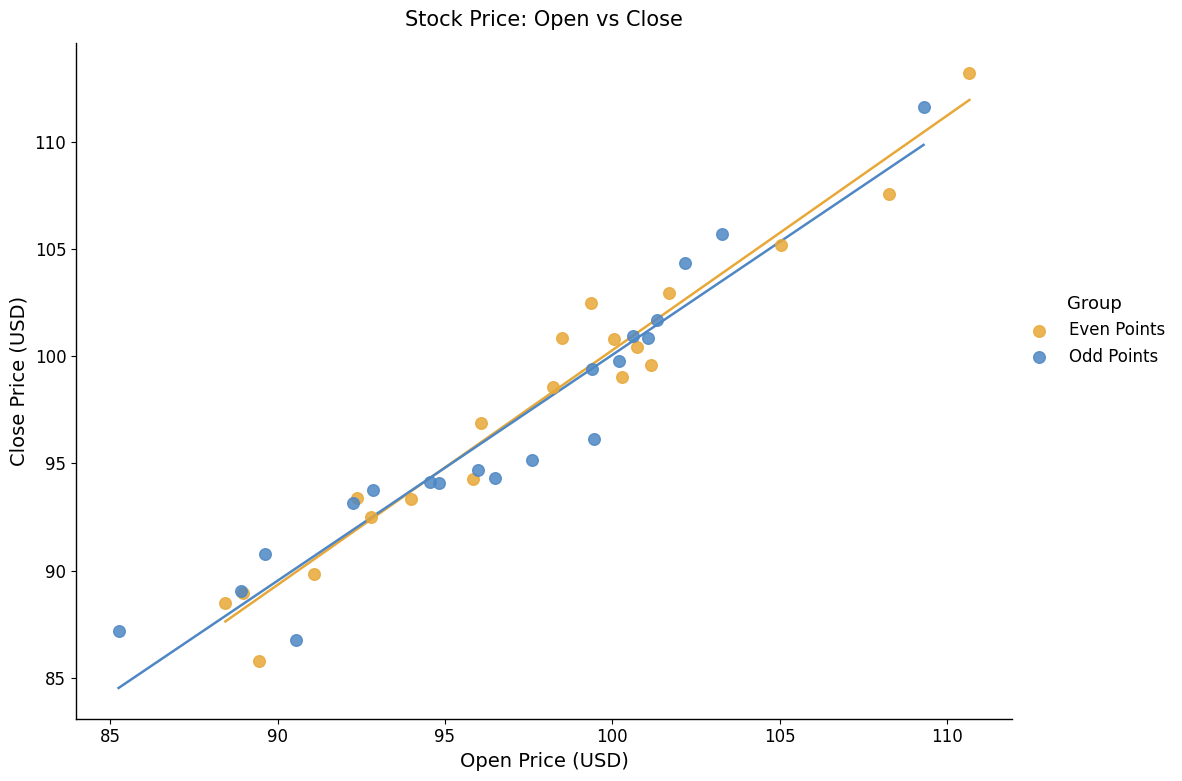

Which series contains the highest Y value?

Even Points